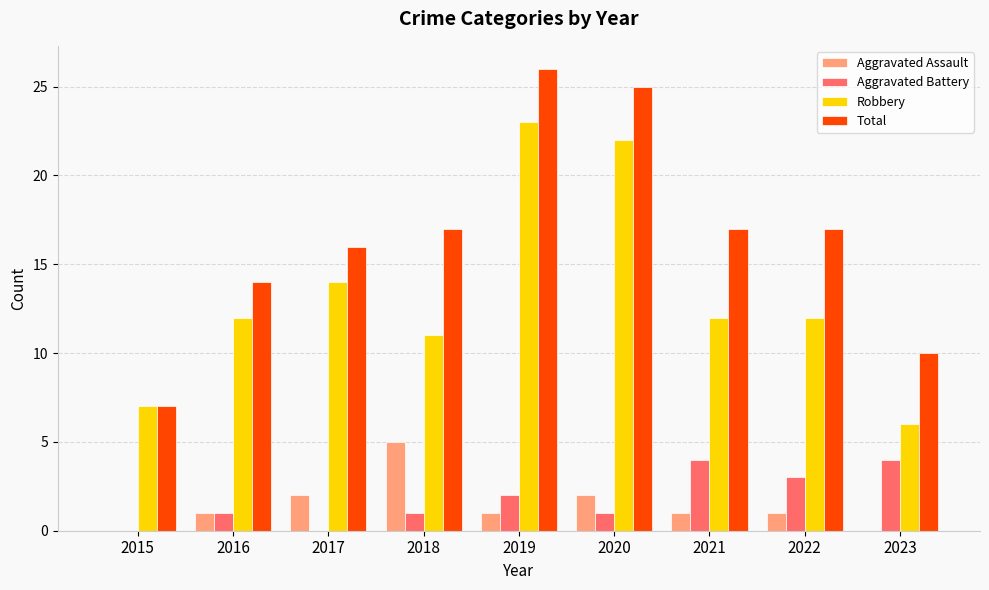

At which category is the sum across all series the highest?

2019